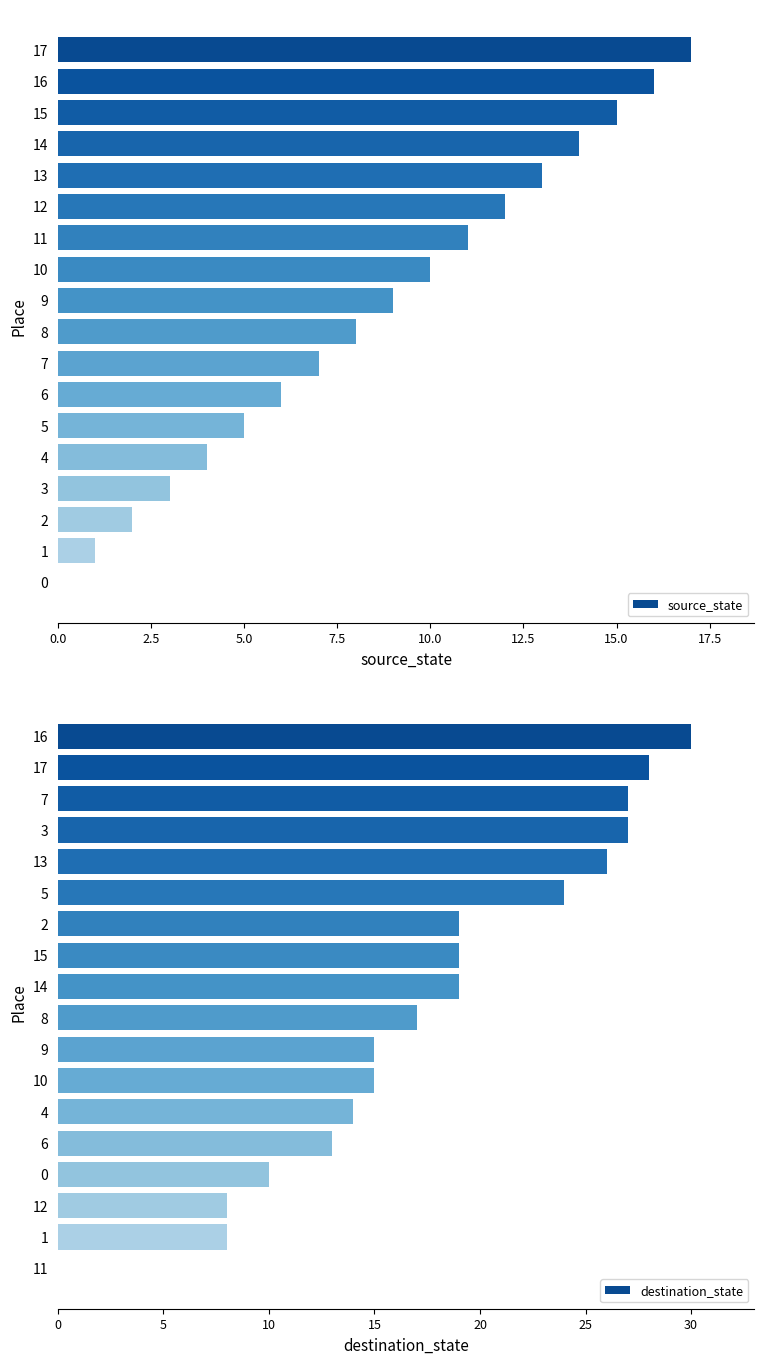

The value of destination_state at 12 is 3. True or false?

False